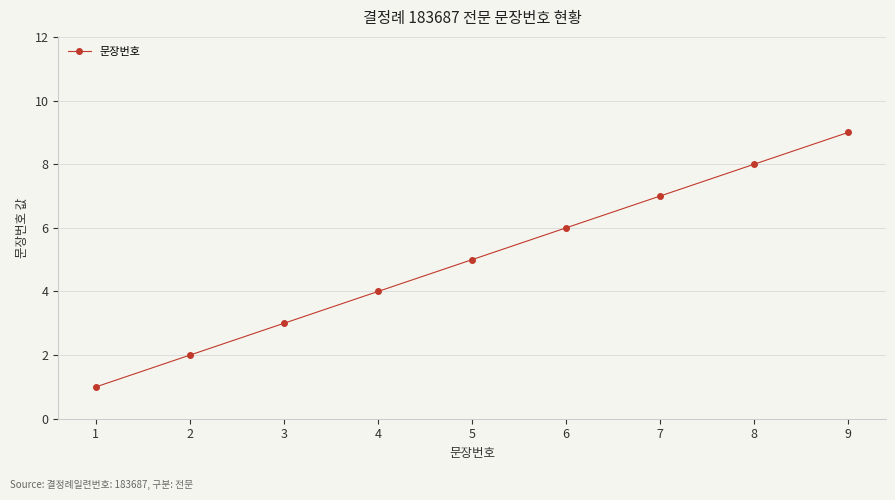

The value at 4 is 2. True or false?

False